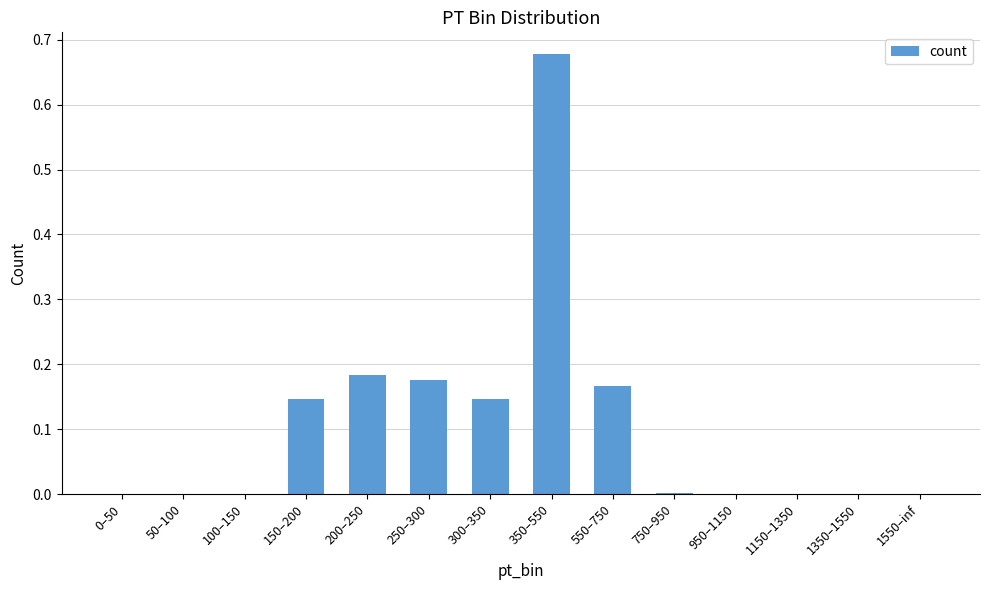

Which category has the highest value across all series?

350–550